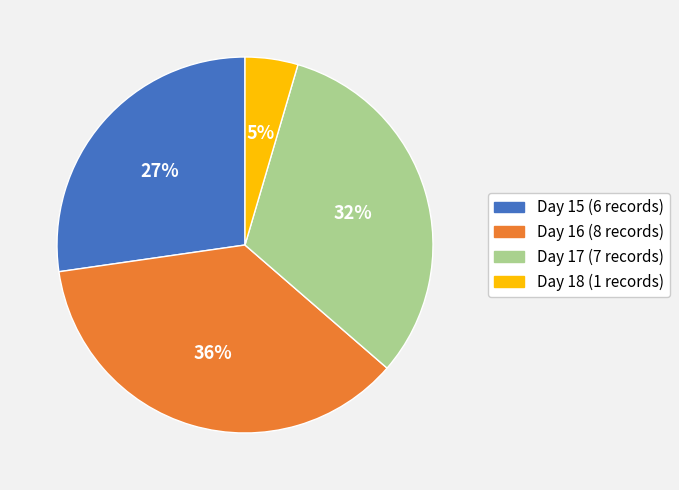

How many slices are in this pie chart?

4